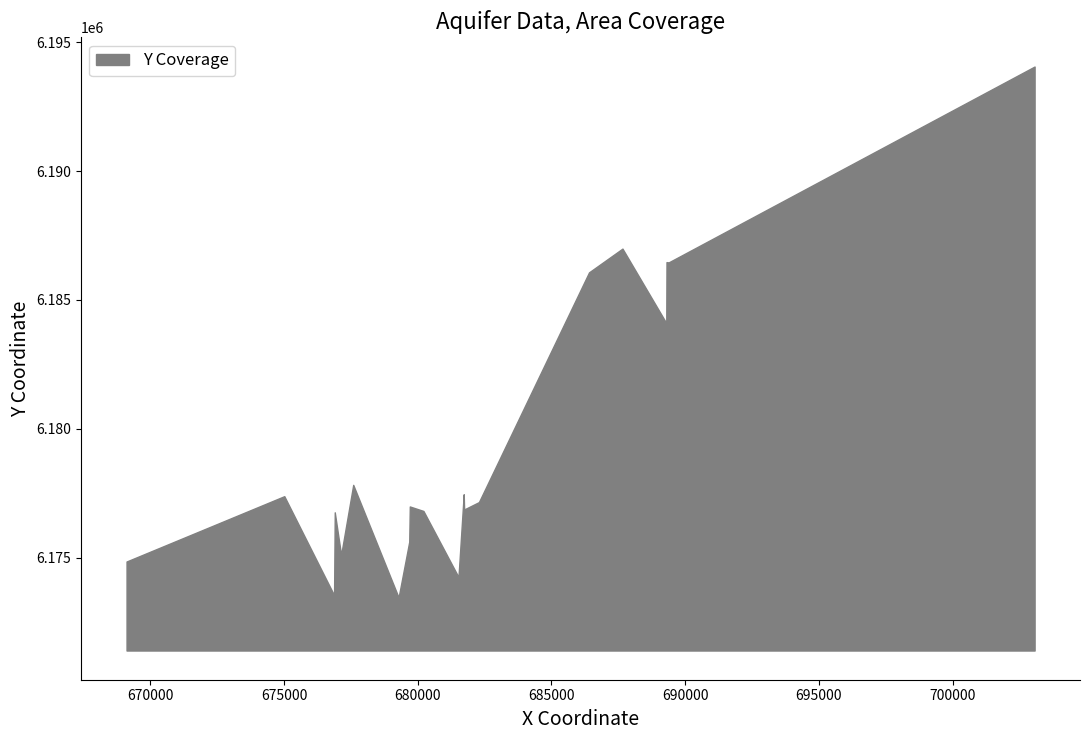

True or false: x and y cross at least once.

False